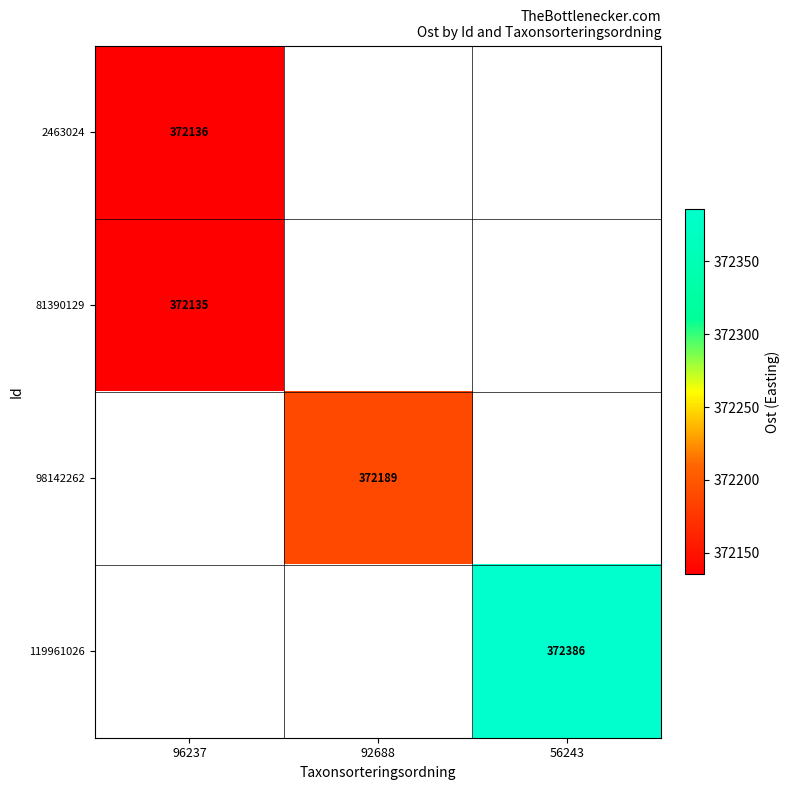

Rank the series by their maximum value, from lowest to highest.

81390129, 98142262, 119961026, 2463024